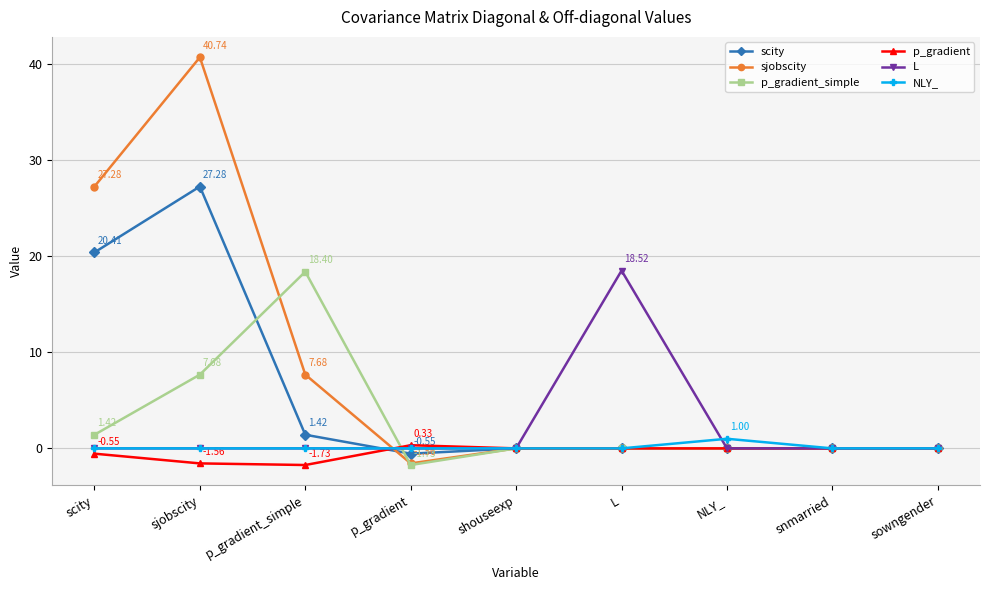

How many distinct data groups are displayed?

6